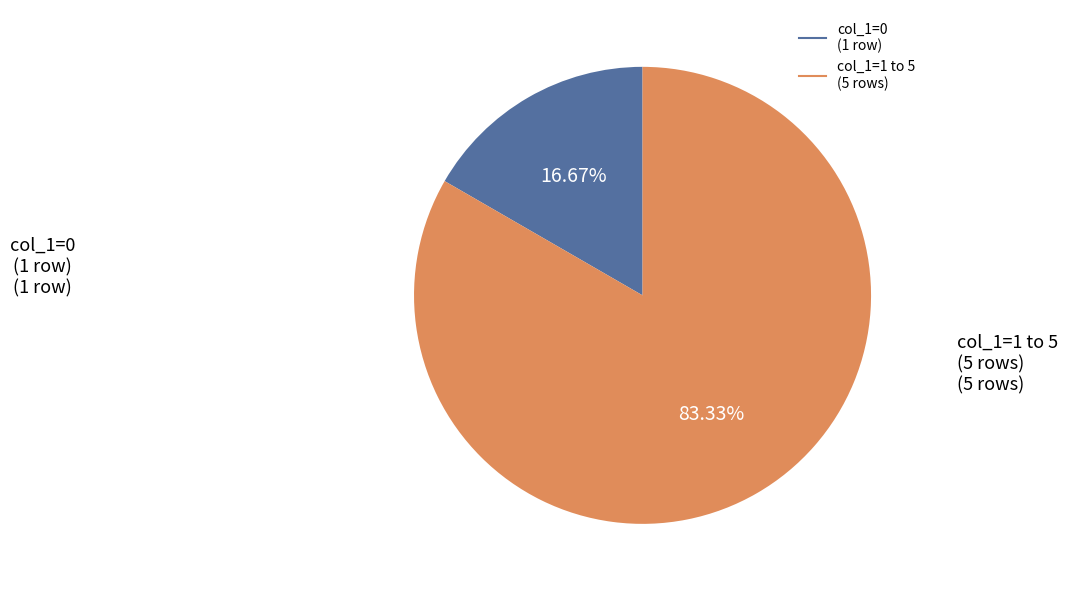

Does any single category account for the majority?

Yes